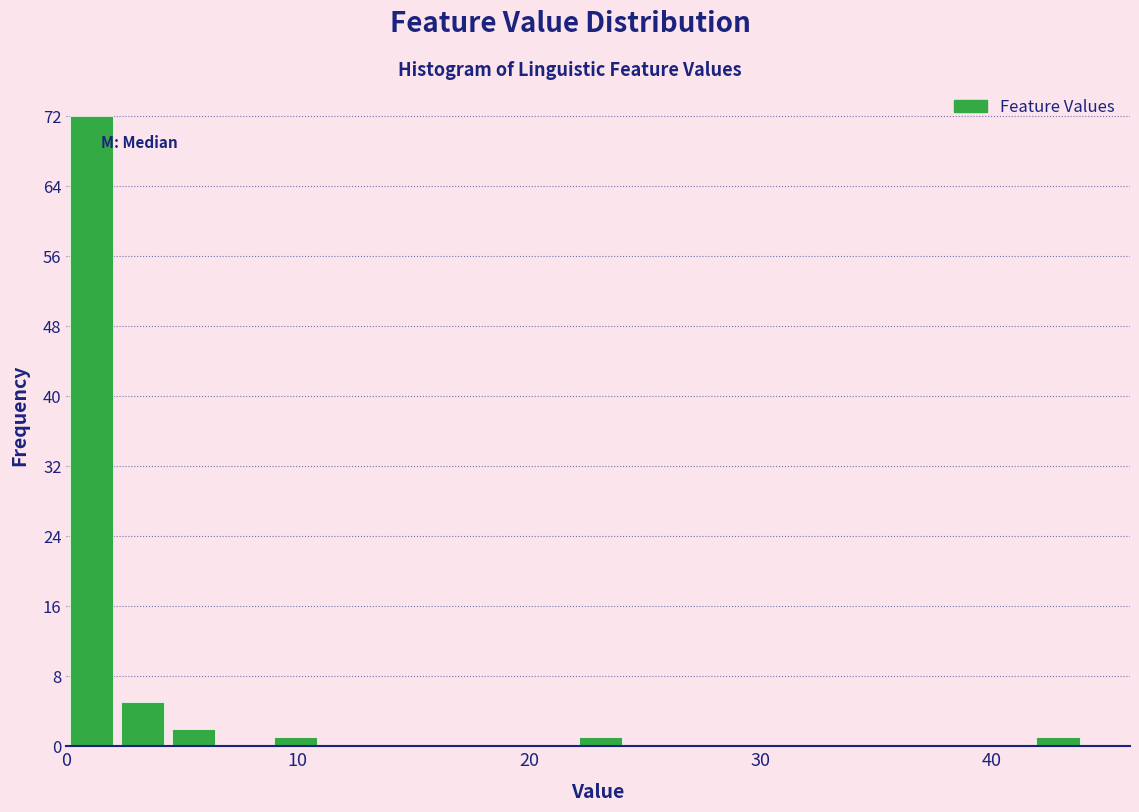

Read against the x-axis, roughly where is the centre of the tallest bar?

1